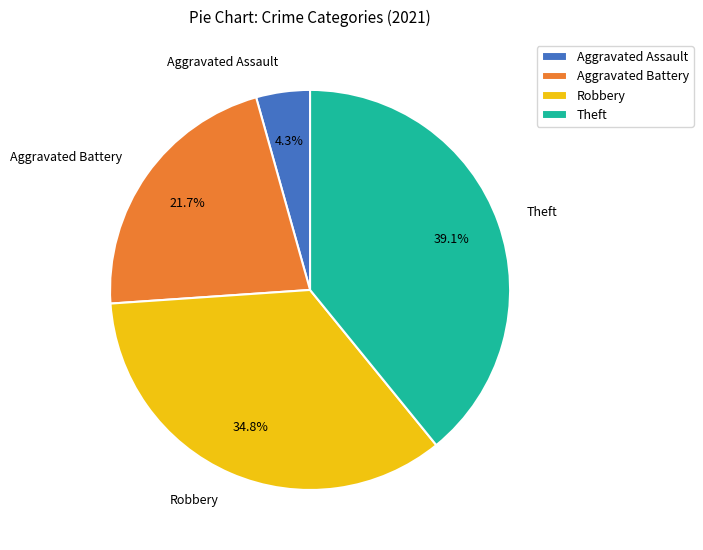

Approximately how many times larger is the value at Aggravated Battery compared to Robbery?

0.6